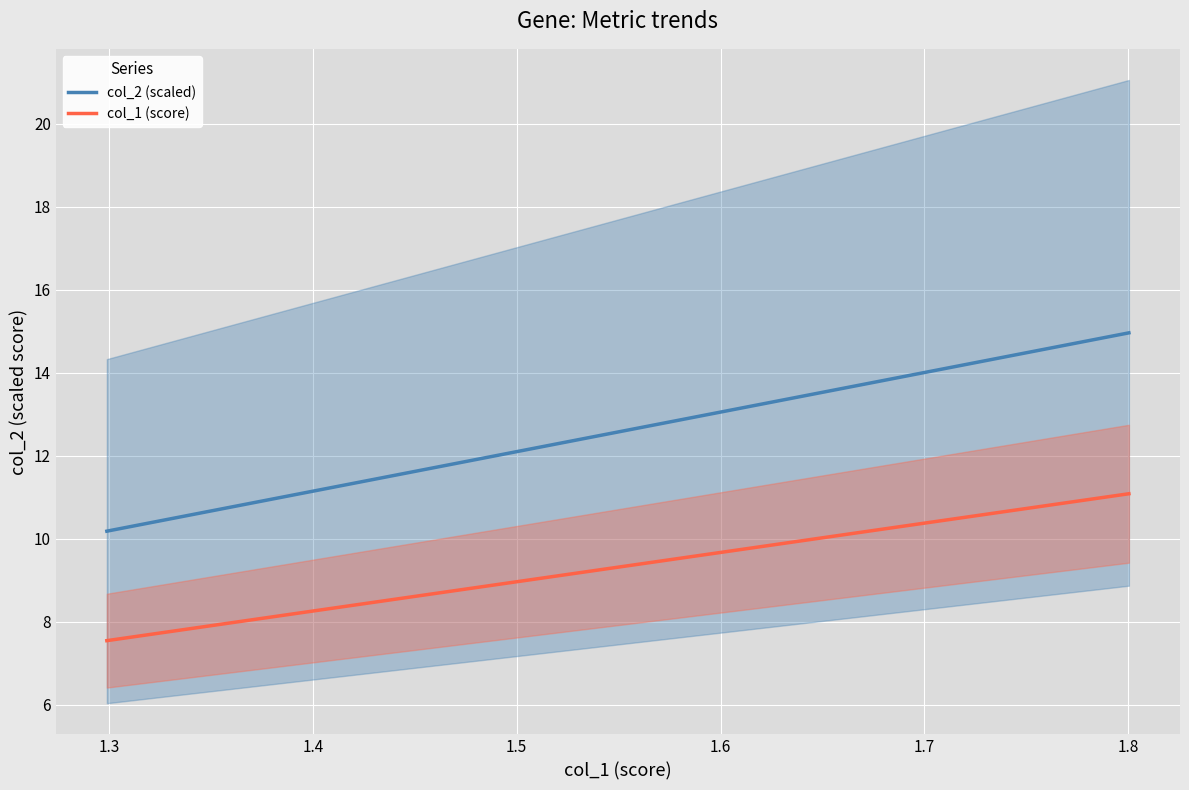

What is the maximum value for col_2 (scaled)?

15.0